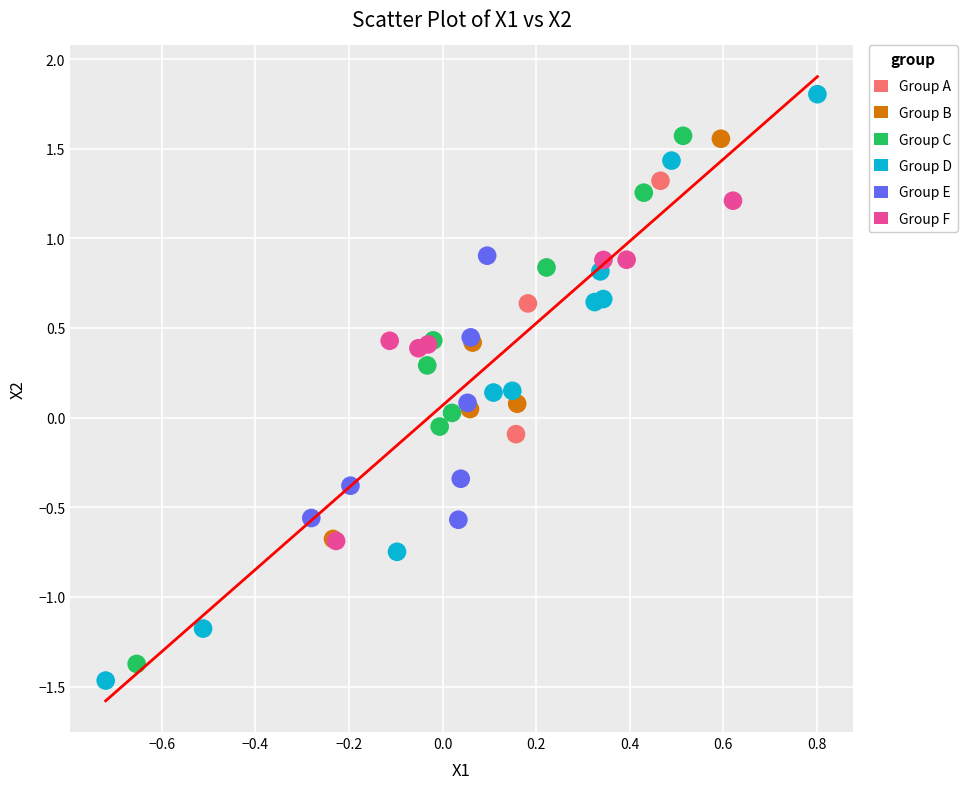

Which series contains the lowest Y value?

Group D